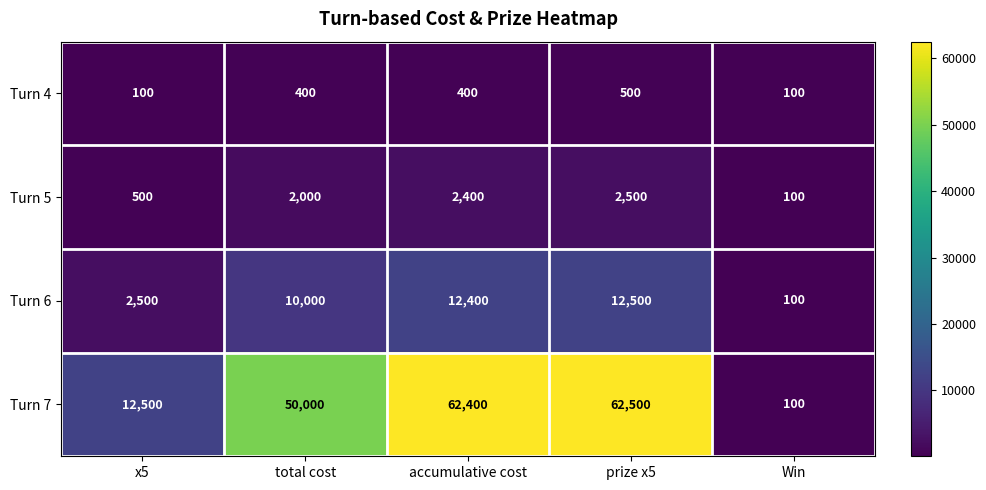

At which label is Turn 6 closest to 6300?

total cost